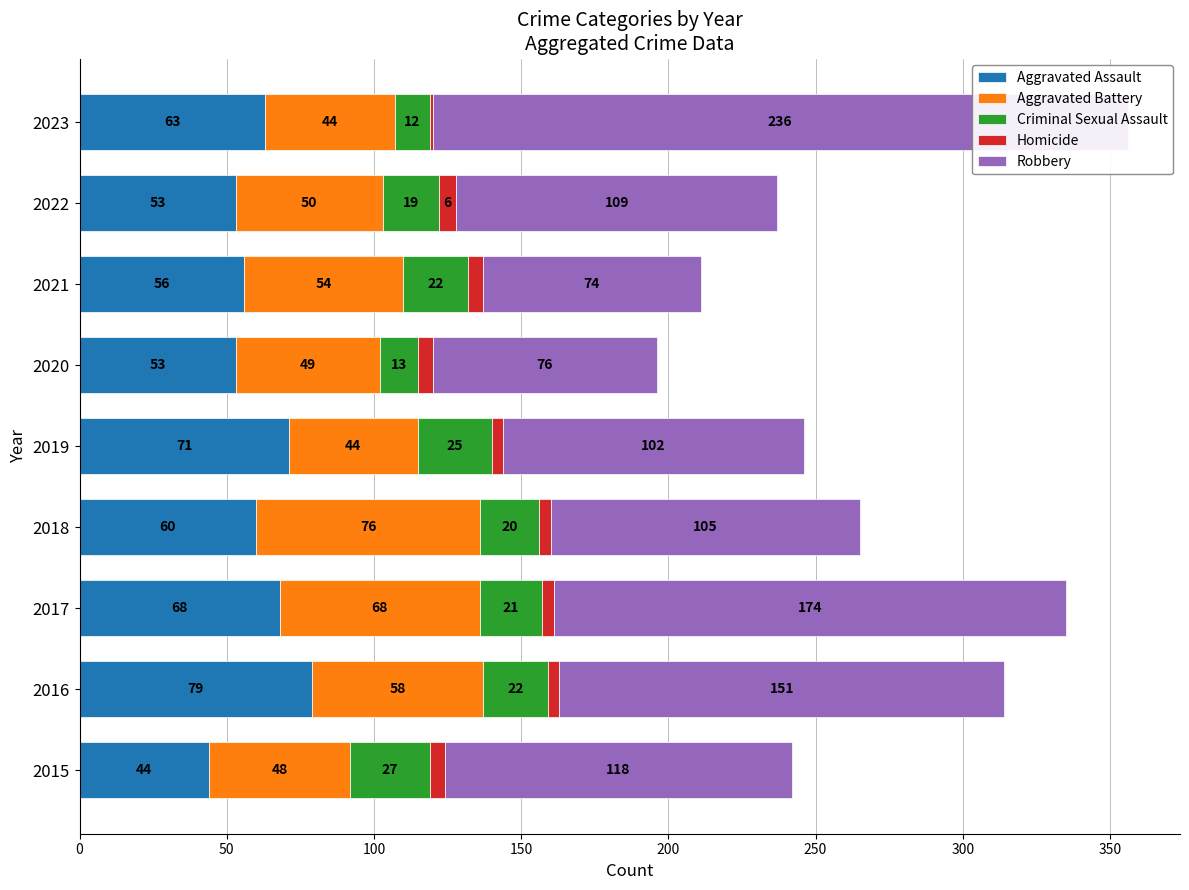

Is the value of Robbery at 2022 greater than the value of Criminal Sexual Assault at 2016?

Yes